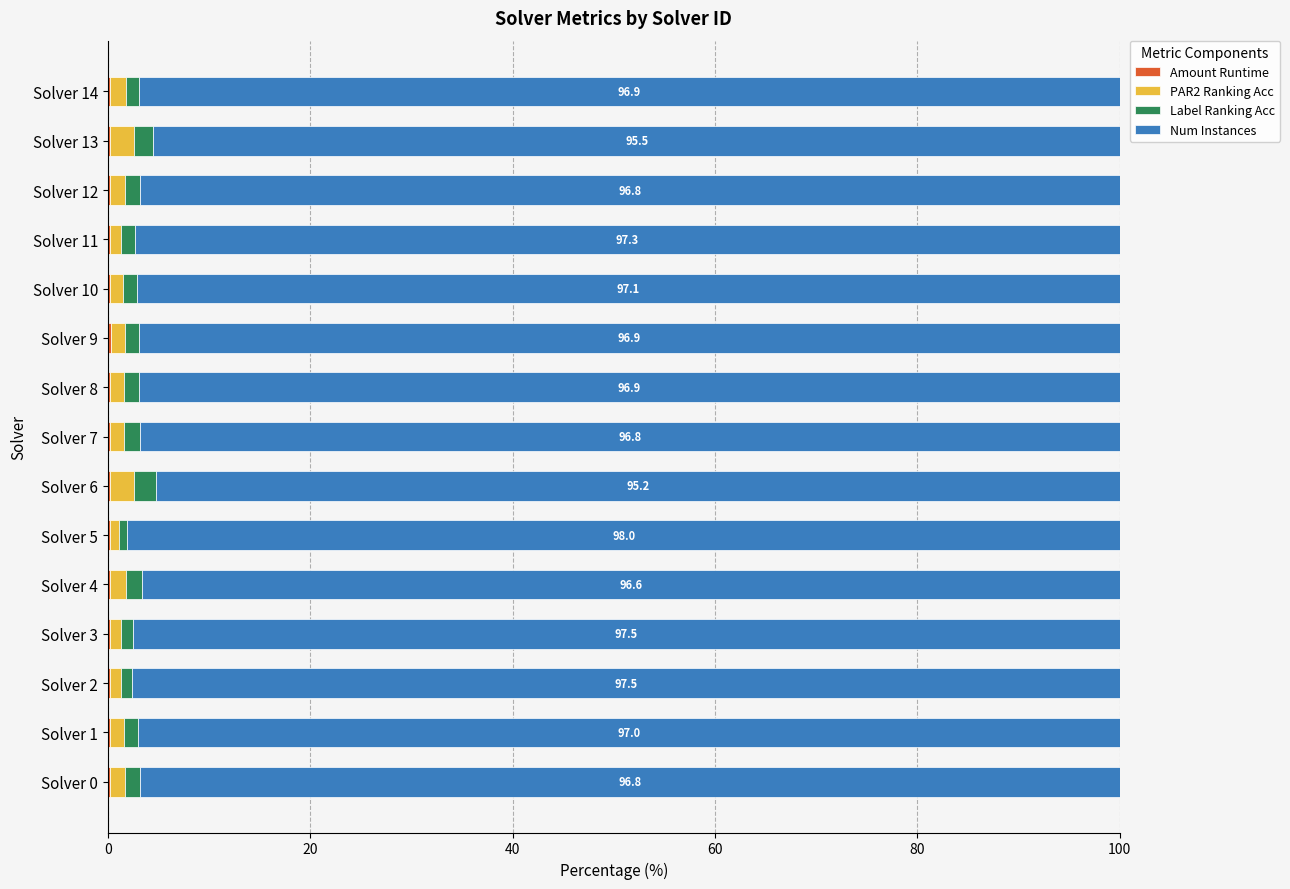

How many distinct data groups are displayed?

4